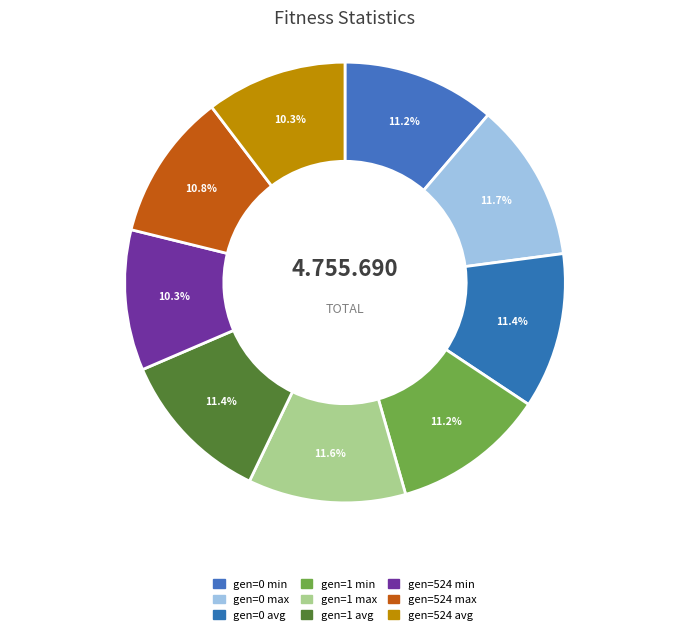

Which slice is the largest?

gen=0 max